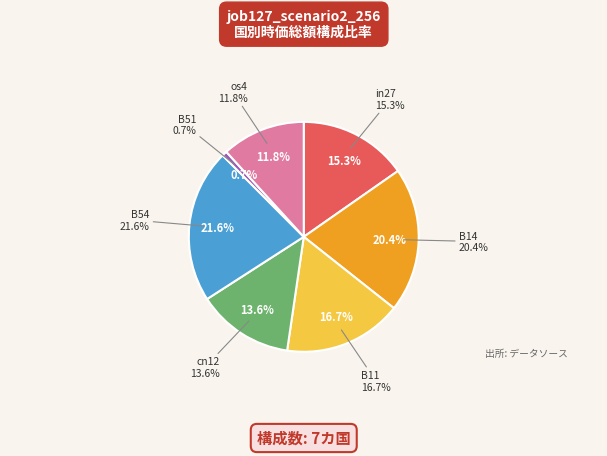

How many segments does this pie chart have?

7